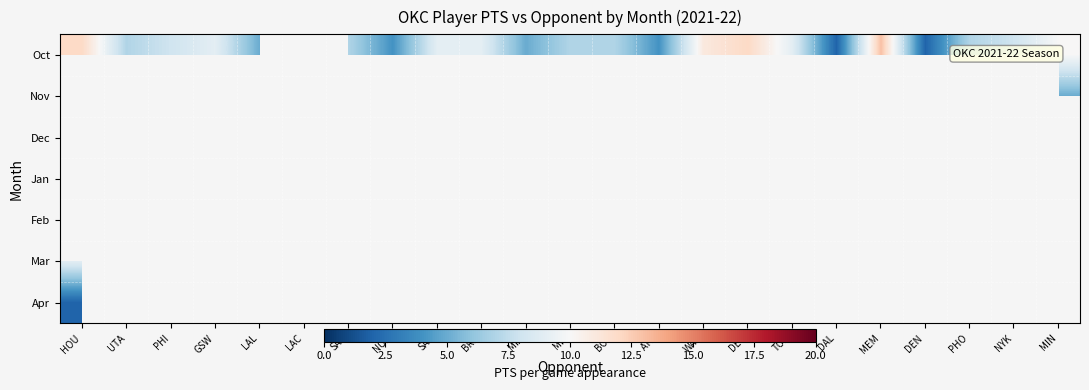

Where does the Oct series first go above 8?

HOU